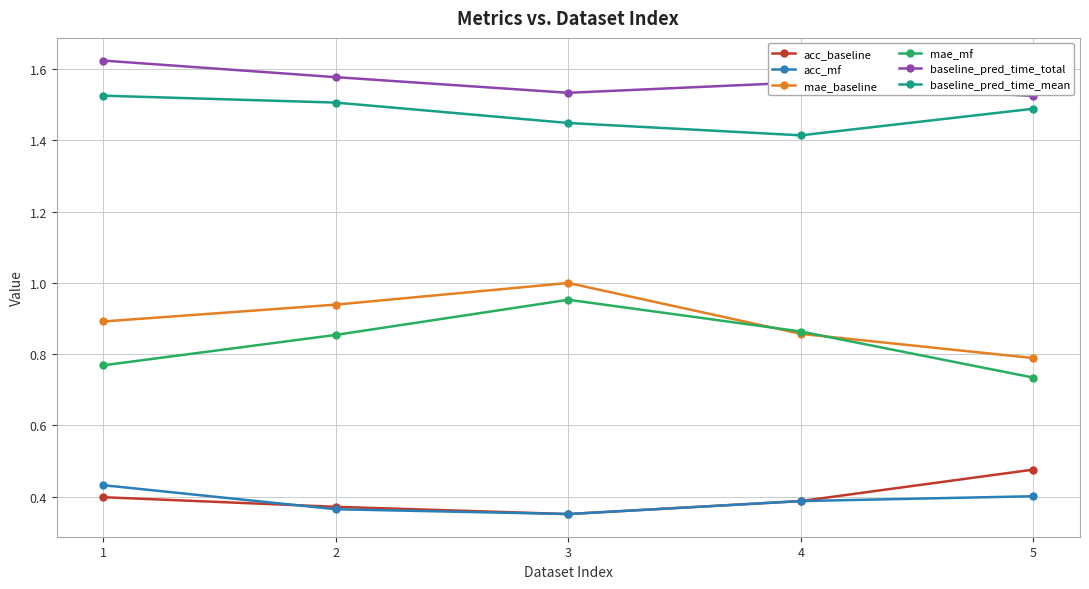

Is the value of baseline_pred_time_total at 1 greater than the value of baseline_pred_time_mean at 1?

Yes